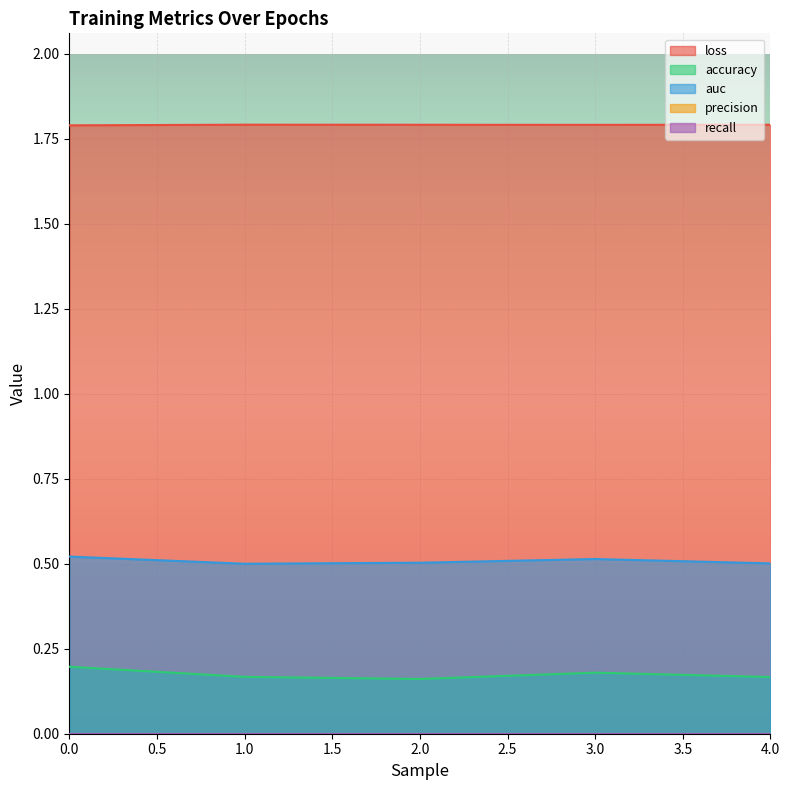

How many lines are shown in the chart?

5